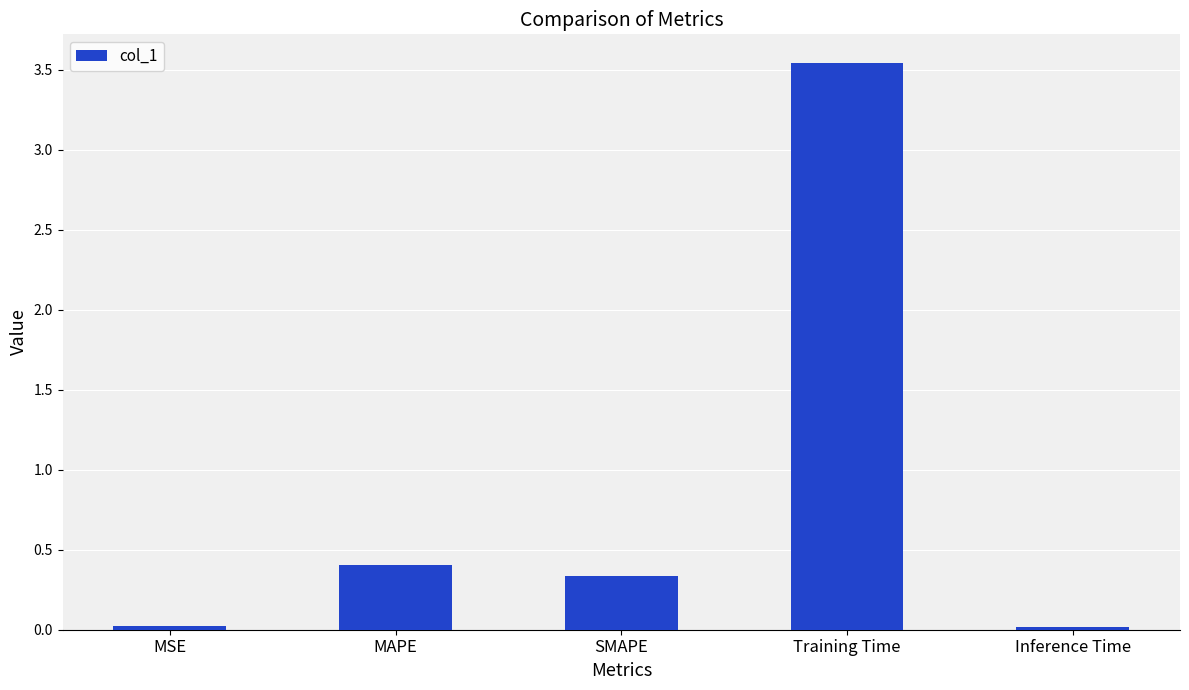

How many distinct data groups are displayed?

1